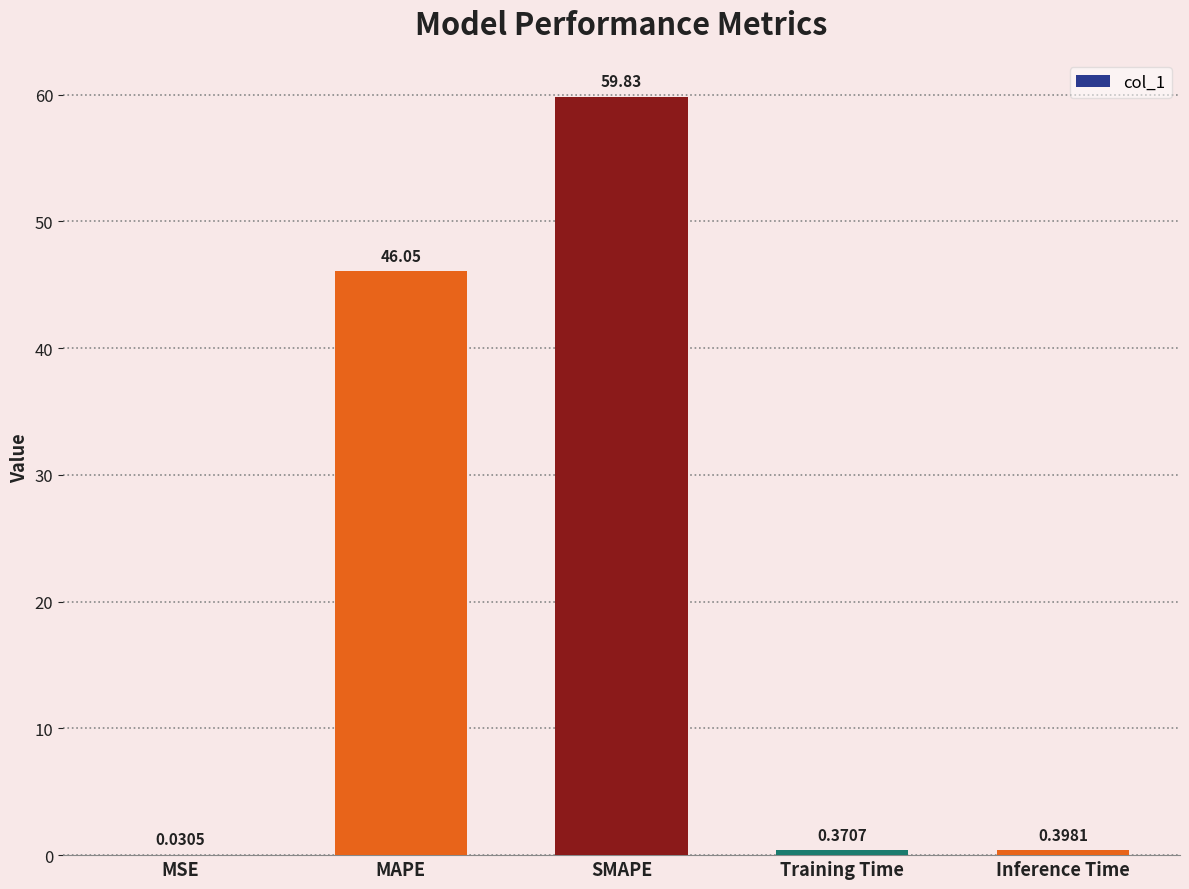

At which label is the value closest to 29?

MAPE